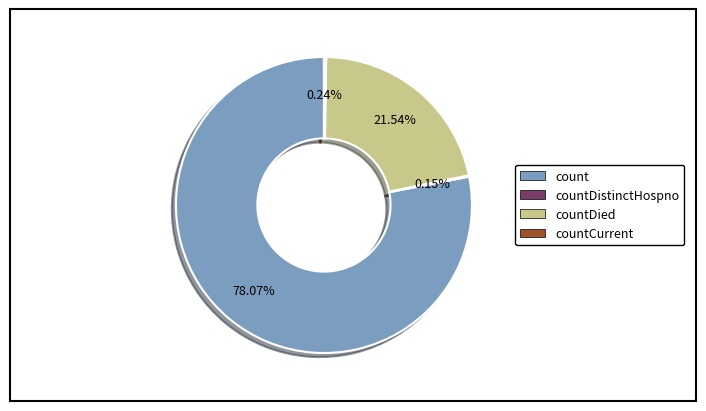

Is there a majority slice in this chart?

Yes